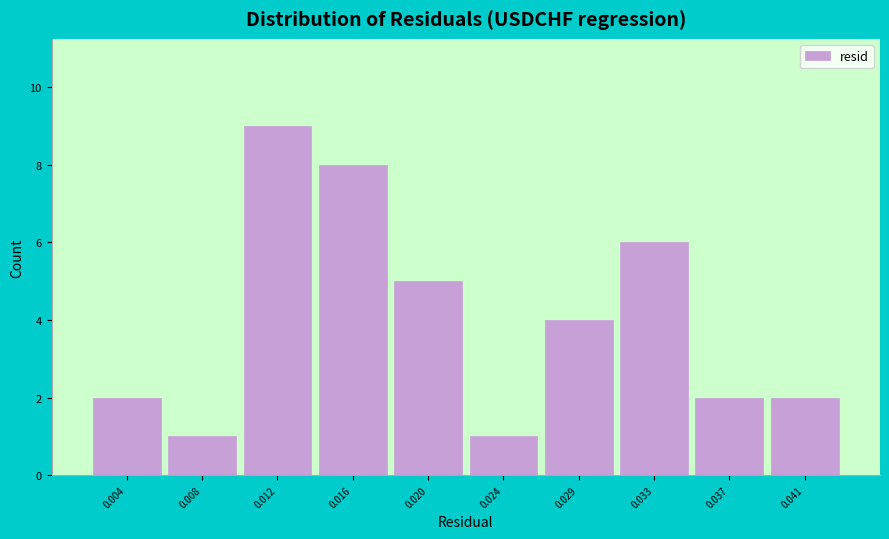

Reading right to left, what are all the values shown in this chart?

0.041=2	0.037=2	0.033=6	0.029=4	0.024=1	0.020=5	0.016=8	0.012=9	0.008=1	0.004=2